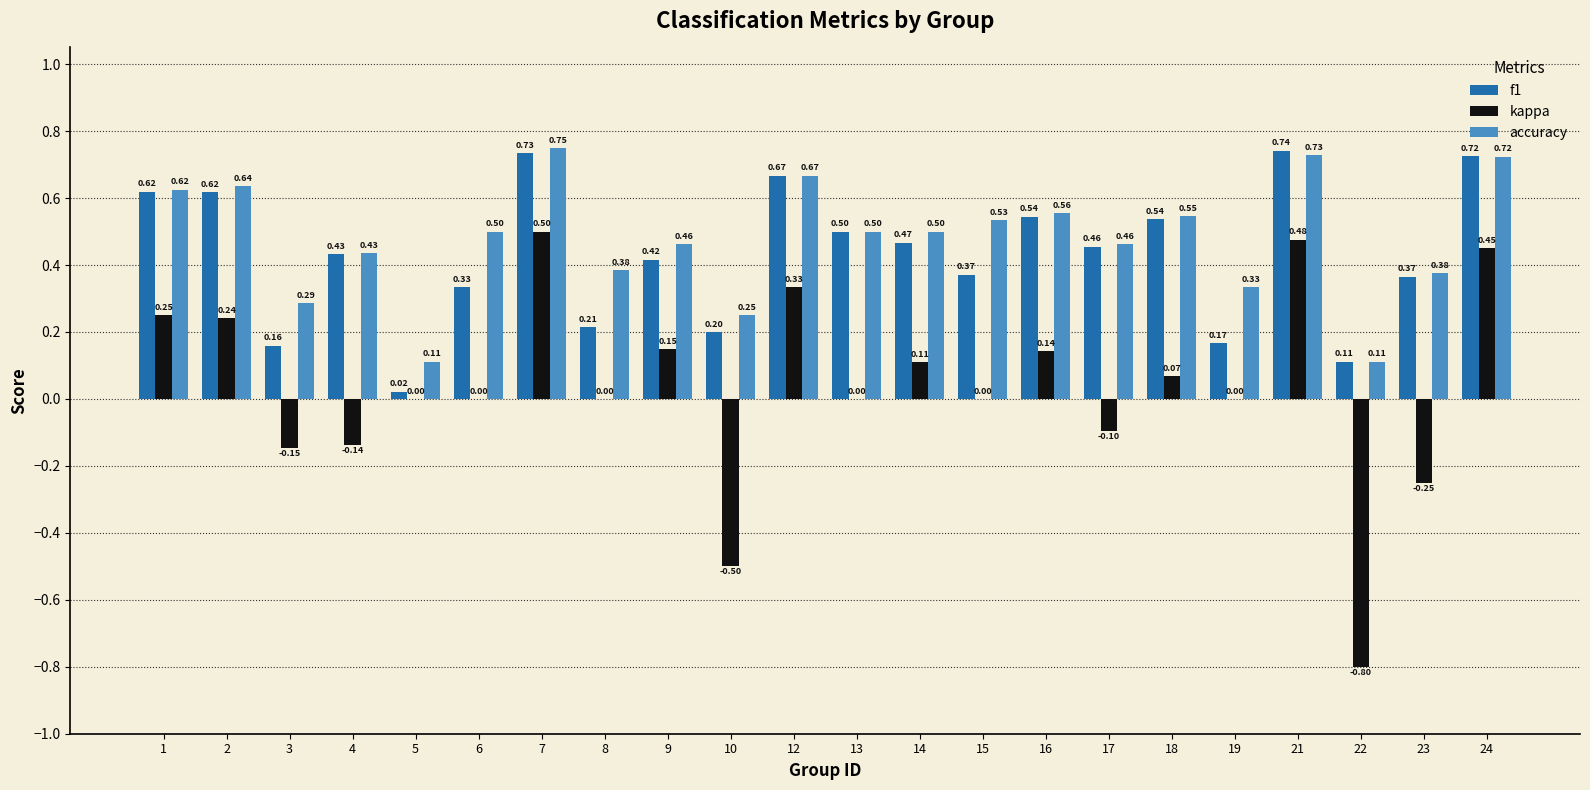

What are all the series names shown in the legend?

f1, kappa, accuracy